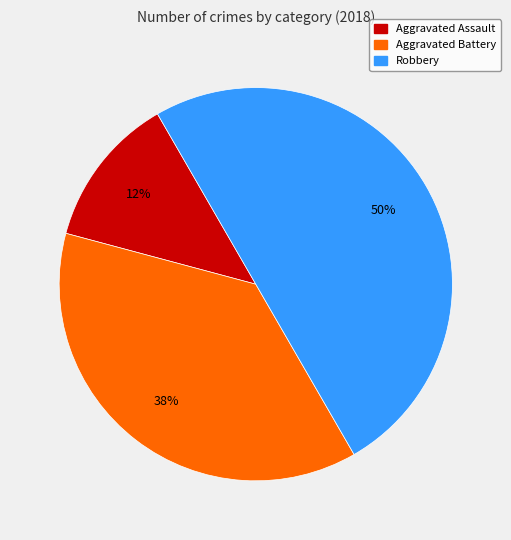

To the nearest percent, what is the average slice percentage?

33%